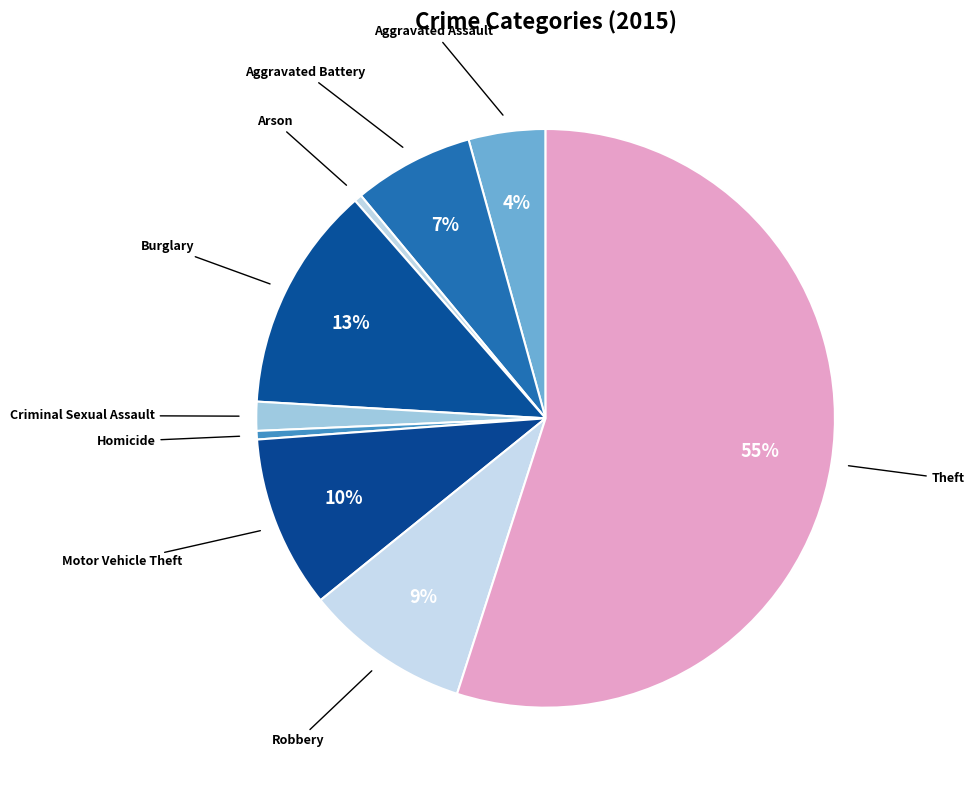

Does Theft account for over 50% of the chart?

Yes